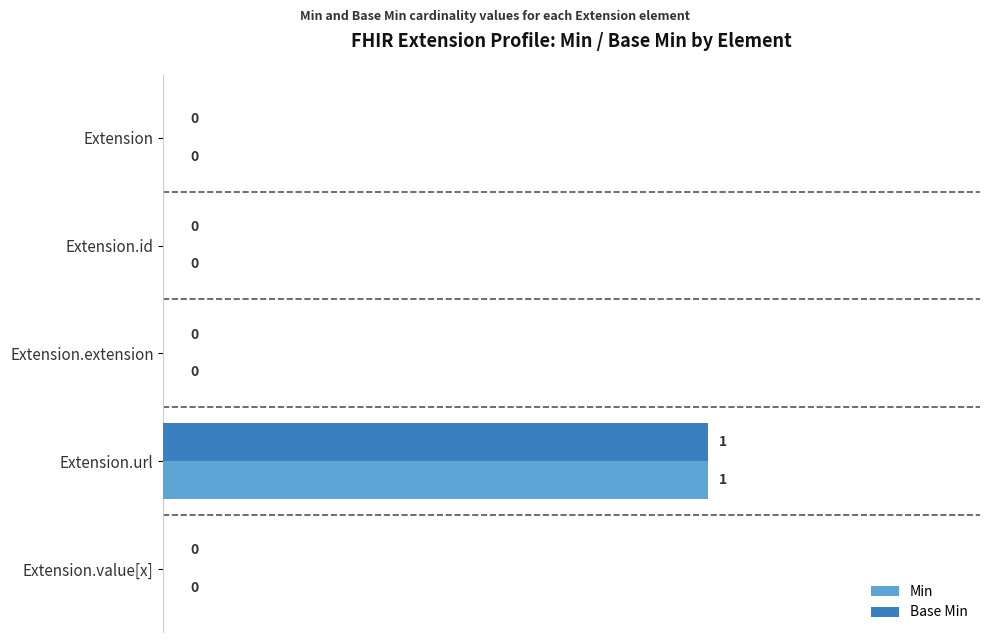

The Base Min series shows -1 at Extension.value[x]. True or false?

False